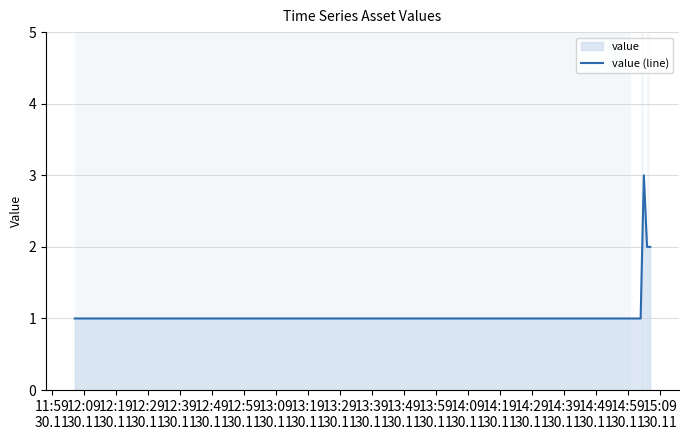

What is the greatest value displayed?

3